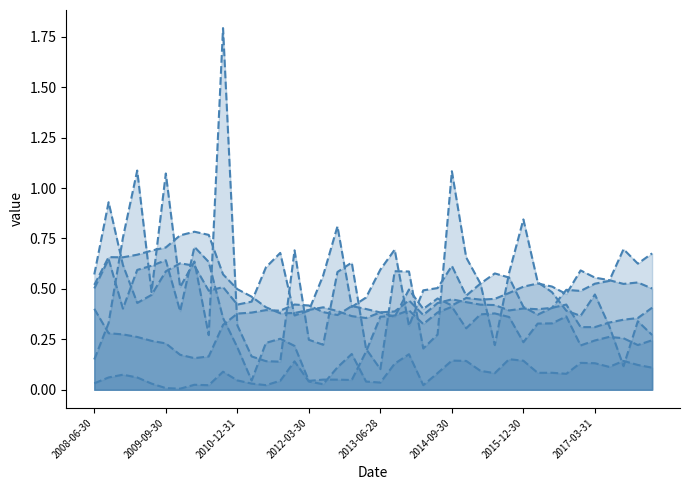

Reading left to right, transcribe all the data shown in this chart.

x18: 2008-06-30=0.5	2008-09-30=0.7	2008-12-30=0.7	2009-03-31=0.7	2009-06-30=0.7	2009-09-30=0.7	2009-12-31=0.8	2010-03-31=0.8	2010-06-30=0.8	2010-09-30=0.6	2010-12-31=0.5	2011-03-31=0.5	2011-06-30=0.4	2011-09-30=0.4	2011-12-30=0.4	2012-03-30=0.4	2012-06-29=0.4	2012-09-28=0.4	2012-12-31=0.4	2013-03-29=0.4	2013-06-28=0.4	2013-09-30=0.4	2013-12-31=0.4	2014-03-31=0.4	2014-06-30=0.4	2014-09-30=0.4	2014-12-31=0.4	2015-03-31=0.4	2015-06-30=0.4	2015-09-30=0.4	2015-12-30=0.4	2016-03-31=0.4	2016-06-30=0.4	2016-09-30=0.4	2016-12-30=0.3	2017-03-31=0.3	2017-06-30=0.3	2017-09-29=0.3	2017-12-29=0.4	2018-03-30=0.4
x19: 2008-06-30=0.5	2008-09-30=0.6	2008-12-30=0.4	2009-03-31=0.6	2009-06-30=0.6	2009-09-30=0.6	2009-12-31=0.4	2010-03-31=0.7	2010-06-30=0.6	2010-09-30=0.4	2010-12-31=0.2	2011-03-31=0.0	2011-06-30=0.2	2011-09-30=0.3	2011-12-30=0.2	2012-03-30=0.0	2012-06-29=0.1	2012-09-28=0.1	2012-12-31=0.0	2013-03-29=0.2	2013-06-28=0.4	2013-09-30=0.4	2013-12-31=0.4	2014-03-31=0.3	2014-06-30=0.4	2014-09-30=0.4	2014-12-31=0.3	2015-03-31=0.4	2015-06-30=0.4	2015-09-30=0.4	2015-12-30=0.2	2016-03-31=0.3	2016-06-30=0.3	2016-09-30=0.4	2016-12-30=0.2	2017-03-31=0.2	2017-06-30=0.3	2017-09-29=0.3	2017-12-29=0.2	2018-03-30=0.2
x20: 2008-06-30=0.4	2008-09-30=0.3	2008-12-30=0.3	2009-03-31=0.3	2009-06-30=0.2	2009-09-30=0.2	2009-12-31=0.2	2010-03-31=0.2	2010-06-30=0.2	2010-09-30=0.3	2010-12-31=0.4	2011-03-31=0.4	2011-06-30=0.4	2011-09-30=0.4	2011-12-30=0.4	2012-03-30=0.4	2012-06-29=0.4	2012-09-28=0.4	2012-12-31=0.4	2013-03-29=0.4	2013-06-28=0.4	2013-09-30=0.4	2013-12-31=0.5	2014-03-31=0.4	2014-06-30=0.5	2014-09-30=0.4	2014-12-31=0.5	2015-03-31=0.4	2015-06-30=0.5	2015-09-30=0.5	2015-12-30=0.5	2016-03-31=0.5	2016-06-30=0.5	2016-09-30=0.5	2016-12-30=0.6	2017-03-31=0.6	2017-06-30=0.5	2017-09-29=0.5	2017-12-29=0.5	2018-03-30=0.5
x21: 2008-06-30=0.6	2008-09-30=0.9	2008-12-30=0.6	2009-03-31=0.4	2009-06-30=0.5	2009-09-30=0.6	2009-12-31=0.6	2010-03-31=0.6	2010-06-30=0.5	2010-09-30=0.5	2010-12-31=0.4	2011-03-31=0.4	2011-06-30=0.6	2011-09-30=0.7	2011-12-30=0.4	2012-03-30=0.4	2012-06-29=0.6	2012-09-28=0.8	2012-12-31=0.4	2013-03-29=0.5	2013-06-28=0.6	2013-09-30=0.7	2013-12-31=0.3	2014-03-31=0.5	2014-06-30=0.5	2014-09-30=0.6	2014-12-31=0.5	2015-03-31=0.5	2015-06-30=0.6	2015-09-30=0.6	2015-12-30=0.4	2016-03-31=0.4	2016-06-30=0.4	2016-09-30=0.5	2016-12-30=0.5	2017-03-31=0.5	2017-06-30=0.5	2017-09-29=0.7	2017-12-29=0.6	2018-03-30=0.7
x22: 2008-06-30=0.2	2008-09-30=0.3	2008-12-30=0.8	2009-03-31=1.1	2009-06-30=0.5	2009-09-30=1.1	2009-12-31=0.5	2010-03-31=0.6	2010-06-30=0.3	2010-09-30=1.8	2010-12-31=0.3	2011-03-31=0.2	2011-06-30=0.1	2011-09-30=0.1	2011-12-30=0.7	2012-03-30=0.2	2012-06-29=0.2	2012-09-28=0.6	2012-12-31=0.6	2013-03-29=0.2	2013-06-28=0.1	2013-09-30=0.6	2013-12-31=0.6	2014-03-31=0.2	2014-06-30=0.3	2014-09-30=1.1	2014-12-31=0.7	2015-03-31=0.5	2015-06-30=0.2	2015-09-30=0.6	2015-12-30=0.8	2016-03-31=0.5	2016-06-30=0.5	2016-09-30=0.4	2016-12-30=0.4	2017-03-31=0.5	2017-06-30=0.3	2017-09-29=0.1	2017-12-29=0.3	2018-03-30=0.3
x23: 2008-06-30=0.0	2008-09-30=0.1	2008-12-30=0.1	2009-03-31=0.1	2009-06-30=0.0	2009-09-30=0.0	2009-12-31=0.0	2010-03-31=0.0	2010-06-30=0.0	2010-09-30=0.1	2010-12-31=0.0	2011-03-31=0.0	2011-06-30=0.0	2011-09-30=0.0	2011-12-30=0.1	2012-03-30=0.0	2012-06-29=0.0	2012-09-28=0.1	2012-12-31=0.2	2013-03-29=0.0	2013-06-28=0.0	2013-09-30=0.1	2013-12-31=0.2	2014-03-31=0.0	2014-06-30=0.1	2014-09-30=0.1	2014-12-31=0.1	2015-03-31=0.1	2015-06-30=0.1	2015-09-30=0.2	2015-12-30=0.1	2016-03-31=0.1	2016-06-30=0.1	2016-09-30=0.1	2016-12-30=0.1	2017-03-31=0.1	2017-06-30=0.1	2017-09-29=0.1	2017-12-29=0.1	2018-03-30=0.1